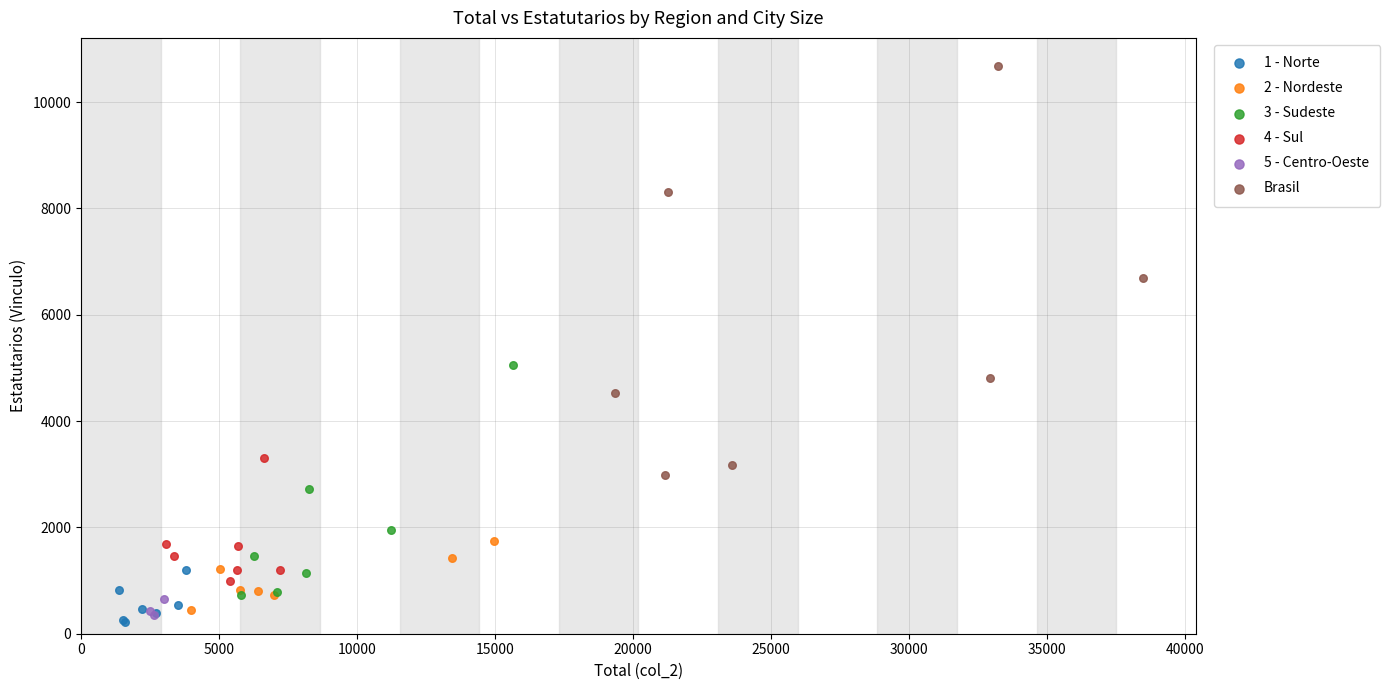

Which series contains the highest Y value?

Brasil